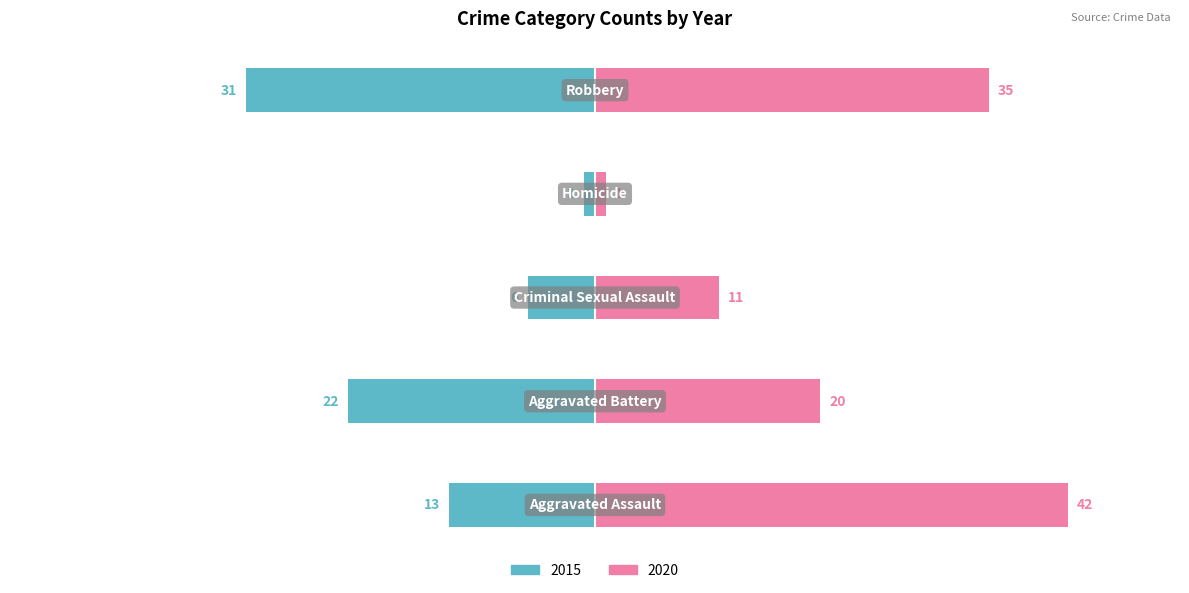

At which label is 2020 closest to 21?

Aggravated Battery